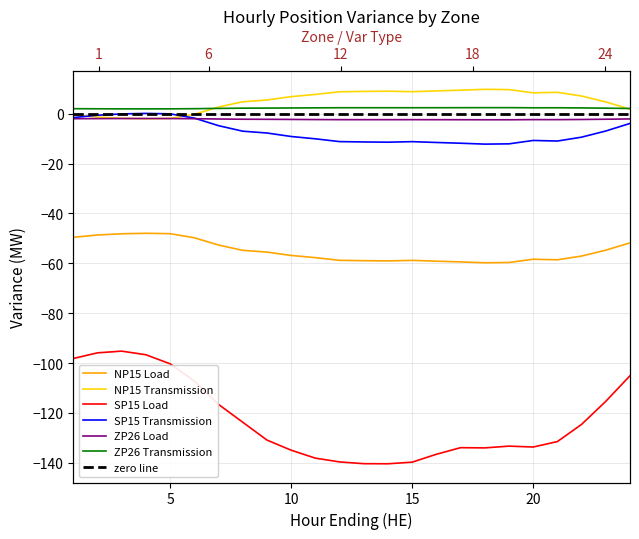

Reading left to right, list all the values displayed in this chart.

NP15 Load: 1=-49.5	2=-48.6	3=-48.1	4=-48.0	5=-48.1	6=-49.8	7=-52.7	8=-54.8	9=-55.5	10=-56.8	11=-57.7	12=-58.8	13=-58.9	14=-59.0	15=-58.8	16=-59.1	17=-59.4	18=-59.8	19=-59.7	20=-58.4	21=-58.6	22=-57.1	23=-54.7	24=-51.8
NP15 Transmission: 1=-0.5	2=-1.4	3=-1.9	4=-2.0	5=-1.9	6=-0.2	7=2.7	8=4.8	9=5.5	10=6.8	11=7.7	12=8.8	13=8.9	14=9.0	15=8.8	16=9.1	17=9.4	18=9.8	19=9.7	20=8.4	21=8.6	22=7.1	23=4.7	24=1.8
SP15 Load: 1=-98.2	2=-95.9	3=-95.2	4=-96.7	5=-100.3	6=-107.2	7=-116.6	8=-123.7	9=-130.9	10=-134.9	11=-138.1	12=-139.6	13=-140.3	14=-140.4	15=-139.7	16=-136.6	17=-133.9	18=-134.0	19=-133.3	20=-133.7	21=-131.5	22=-124.6	23=-115.3	24=-105.1
SP15 Transmission: 1=-1.6	2=-0.6	3=-0.1	4=0.1	5=-0.1	6=-1.8	7=-4.8	8=-7.0	9=-7.7	10=-9.1	11=-10.1	12=-11.2	13=-11.3	14=-11.4	15=-11.2	16=-11.5	17=-11.8	18=-12.2	19=-12.1	20=-10.7	21=-11.0	22=-9.4	23=-6.9	24=-3.9
ZP26 Load: 1=-2.0	2=-2.0	3=-1.9	4=-1.9	5=-1.9	6=-2.0	7=-2.1	8=-2.2	9=-2.2	10=-2.3	11=-2.4	12=-2.4	13=-2.4	14=-2.4	15=-2.4	16=-2.4	17=-2.4	18=-2.4	19=-2.4	20=-2.4	21=-2.4	22=-2.3	23=-2.2	24=-2.1
ZP26 Transmission: 1=2.0	2=2.0	3=1.9	4=1.9	5=1.9	6=2.0	7=2.1	8=2.2	9=2.2	10=2.3	11=2.4	12=2.4	13=2.4	14=2.4	15=2.4	16=2.4	17=2.4	18=2.4	19=2.4	20=2.4	21=2.4	22=2.3	23=2.2	24=2.1